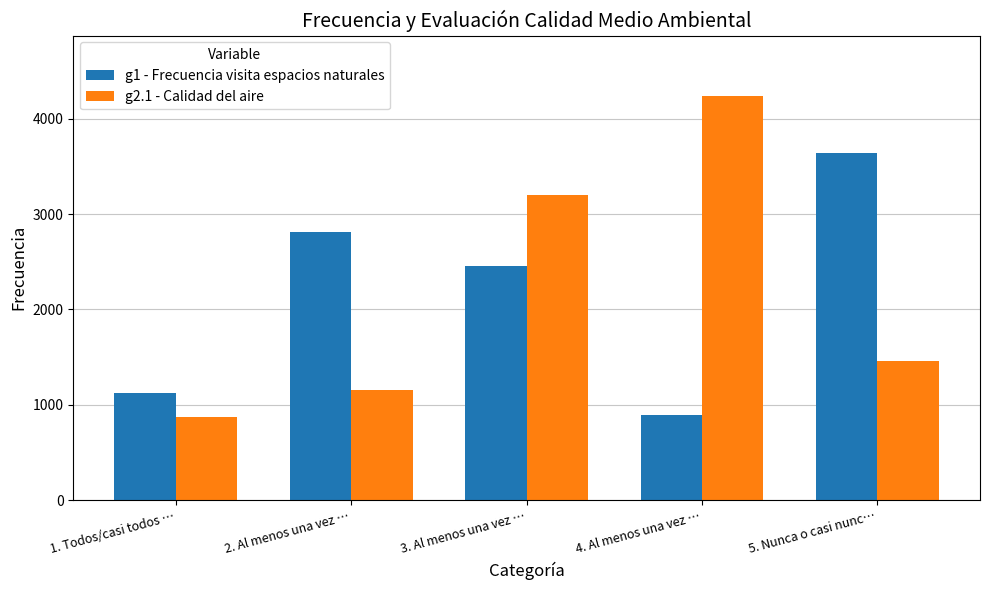

The g2.1 - Calidad del aire series shows 503 at 5. Nunca o casi nunc…. True or false?

False